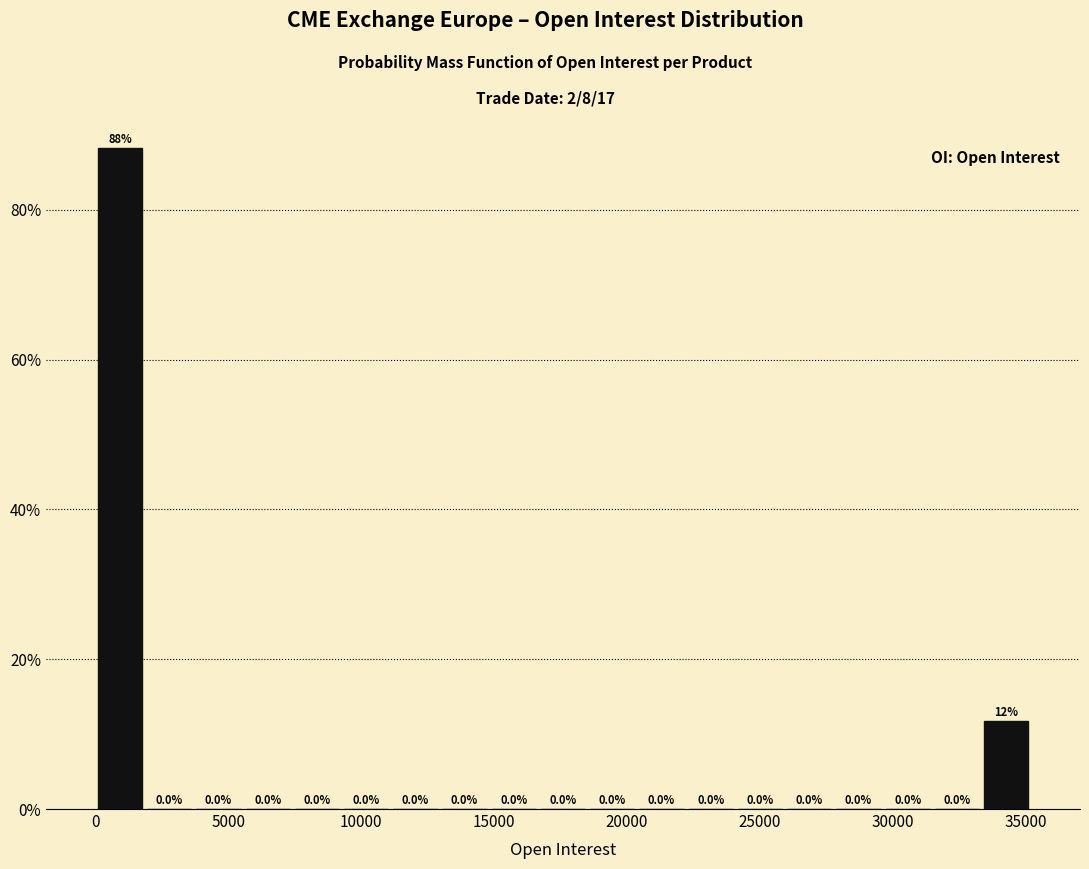

Around what value on the x-axis is the tallest bar? Give the approximate position of its centre, as read against the axis.

1000